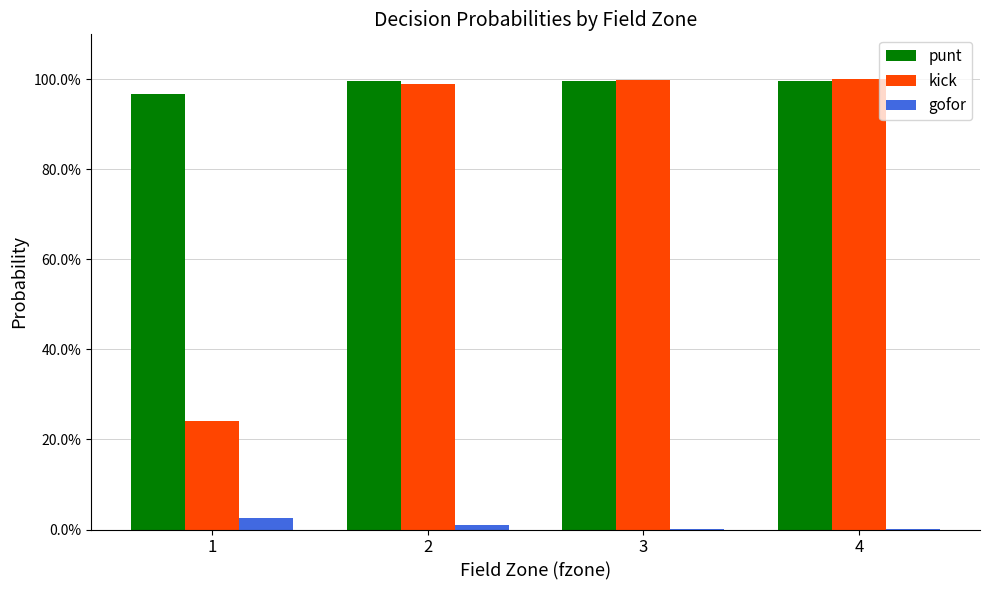

Are the bars grouped side by side (vs. stacked)?

Yes